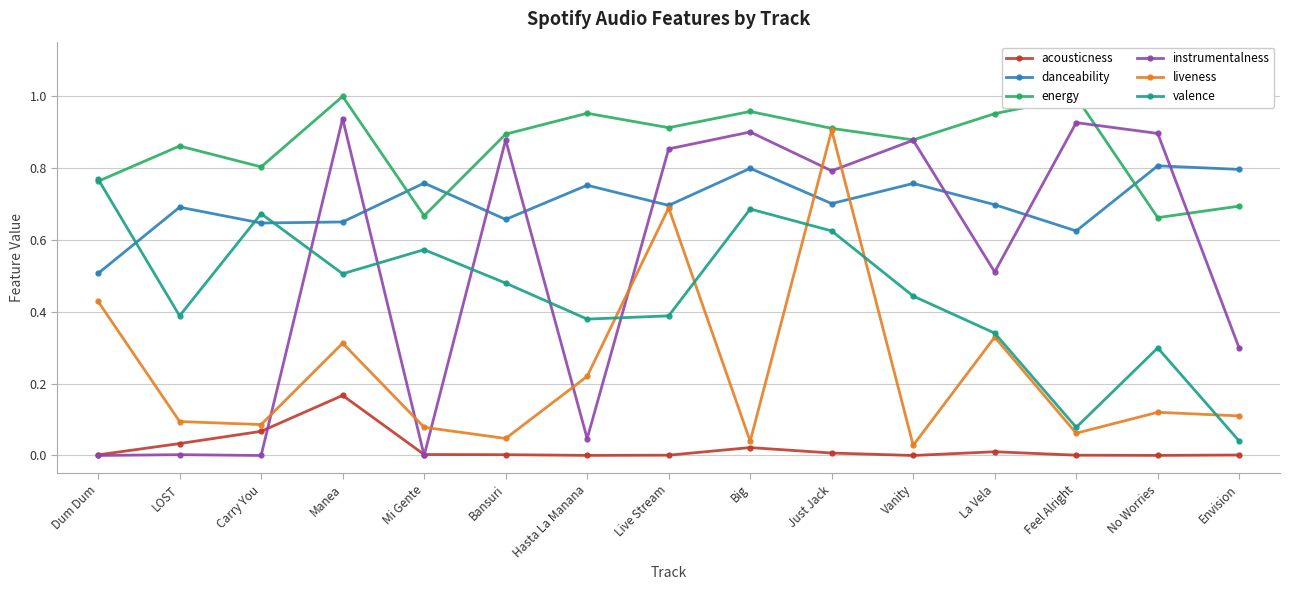

How many interior local valleys does the danceability series have?

5